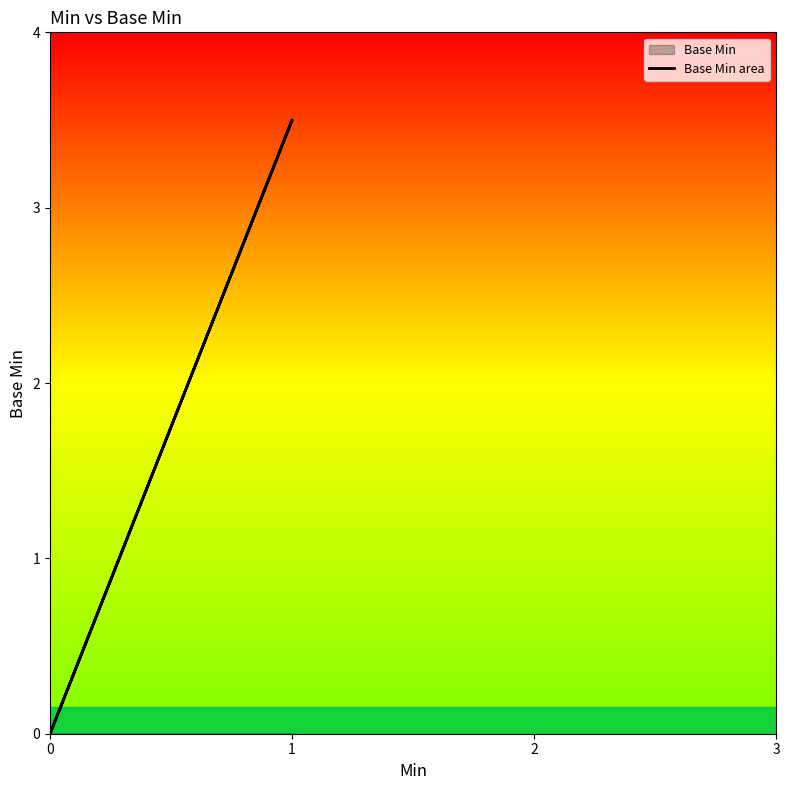

Rank the categories by value from lowest to highest.

0, 0, 1, 1